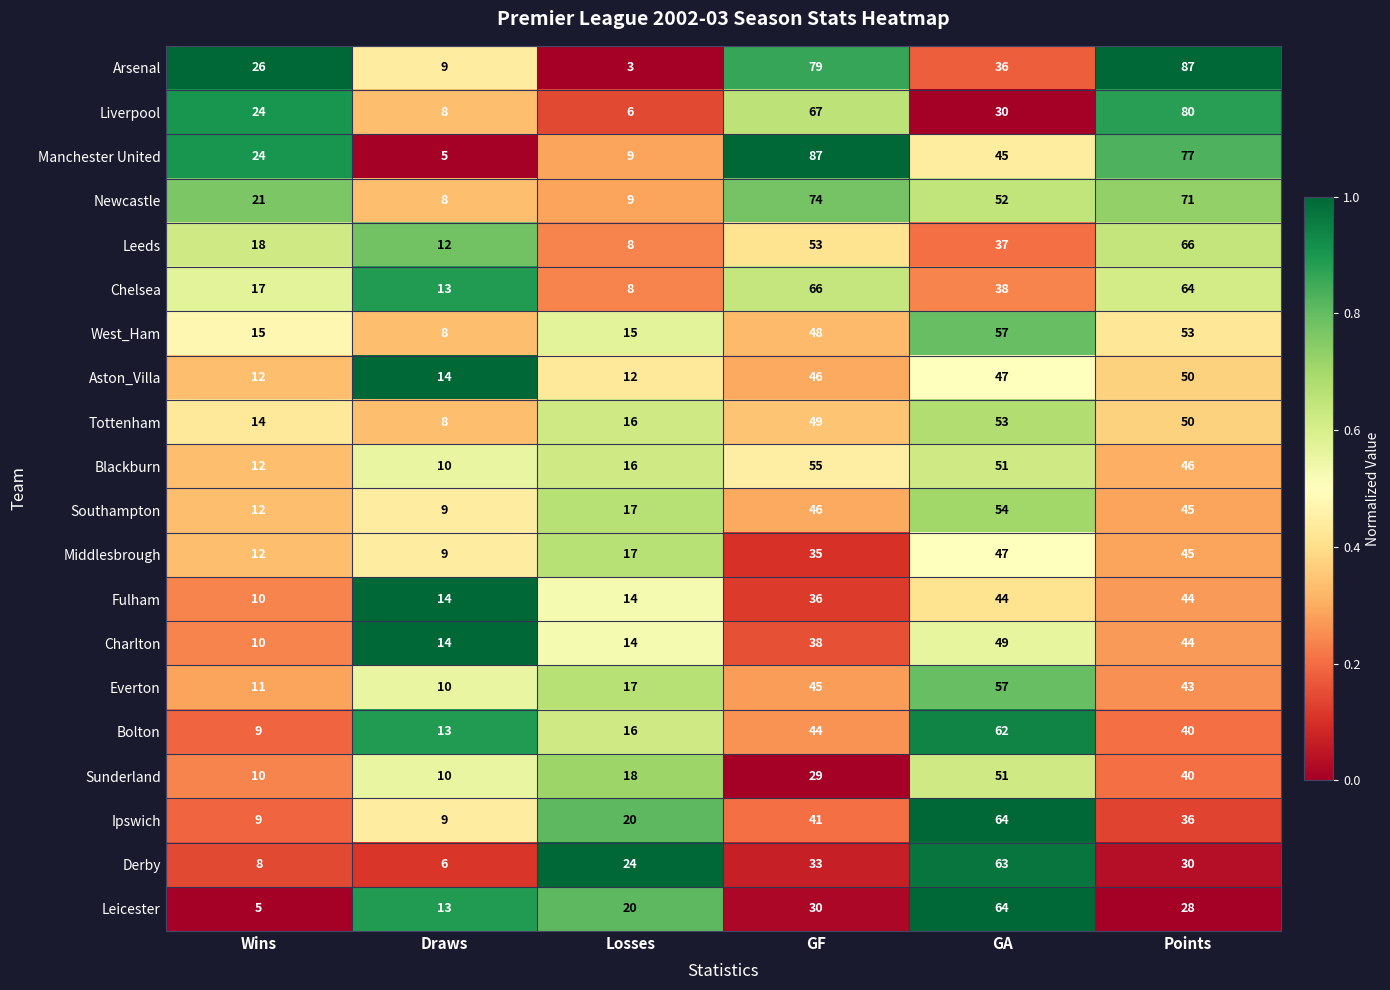

How many values in the Charlton series are below 38?

3